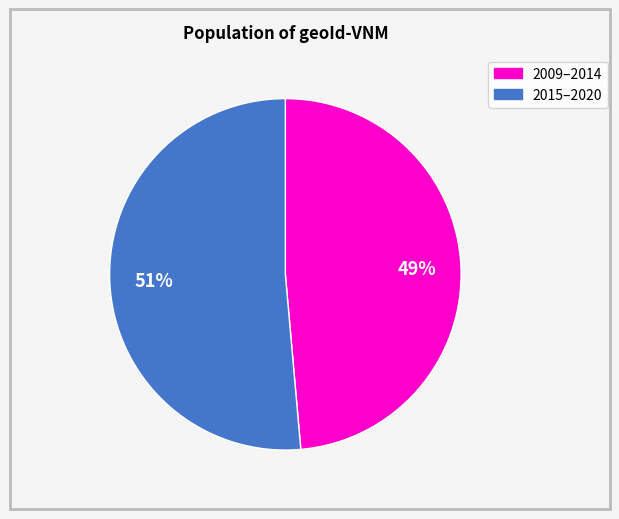

To the nearest percent, what is the average slice percentage?

50%